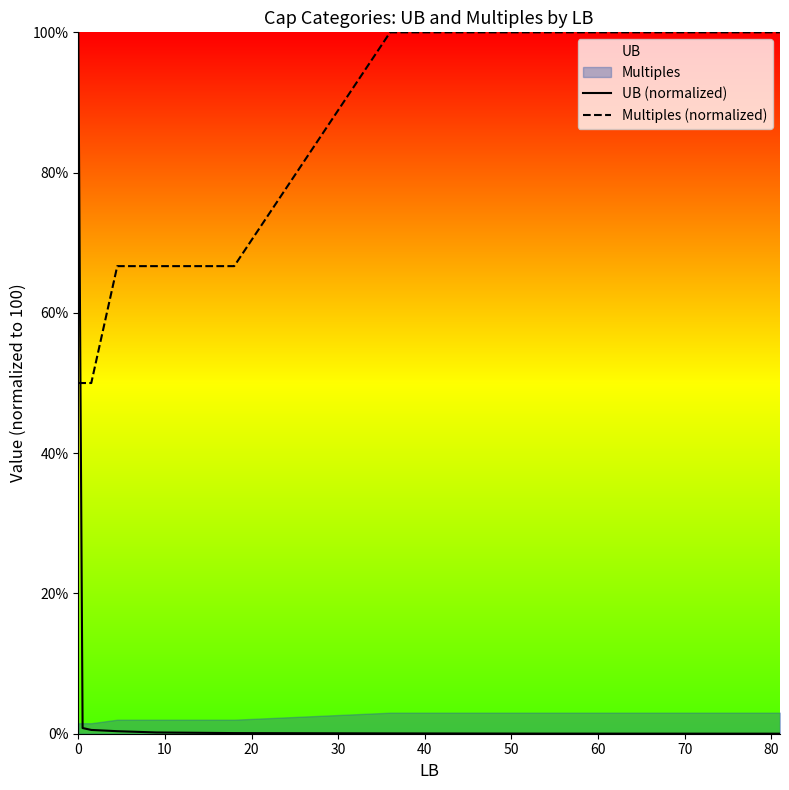

What is the value of the Multiples (normalized) point at the 7th from the left?

100.0